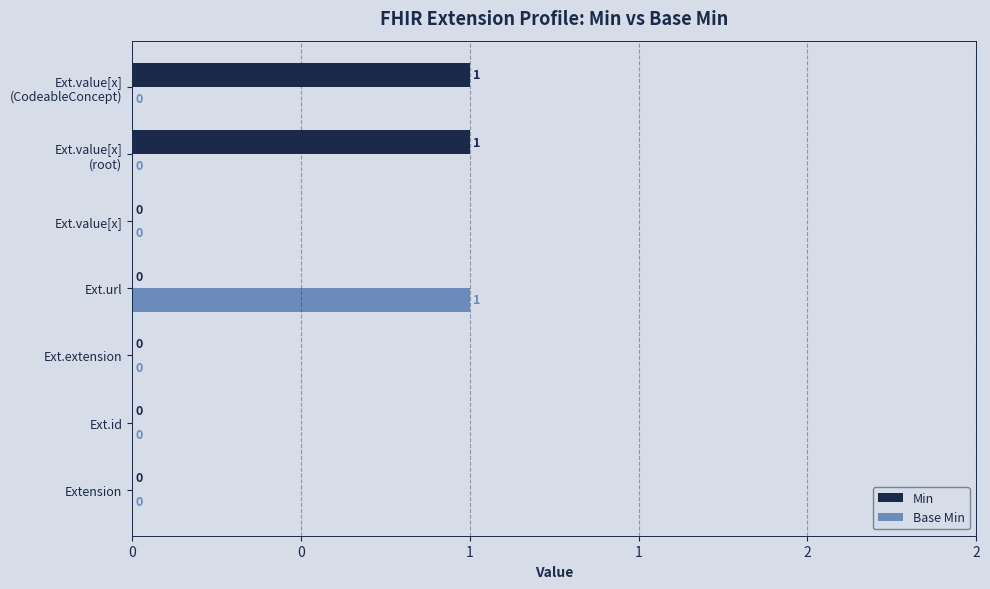

What are all the series names shown in the legend?

Min, Base Min